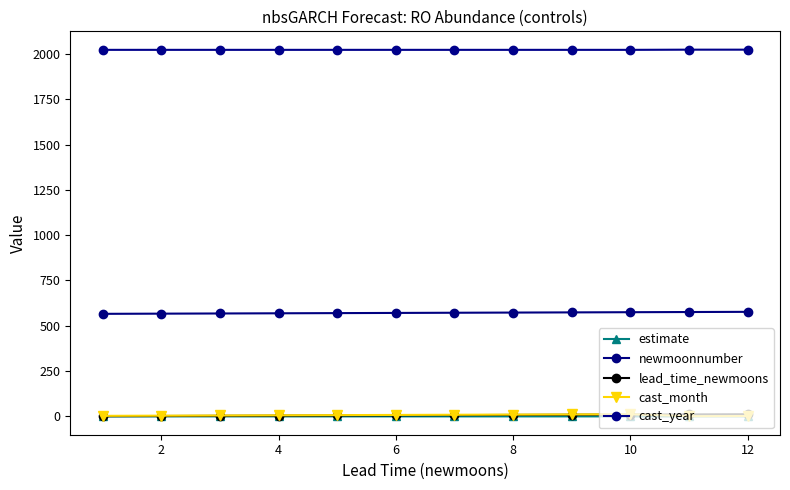

How many lines are shown in the chart?

5